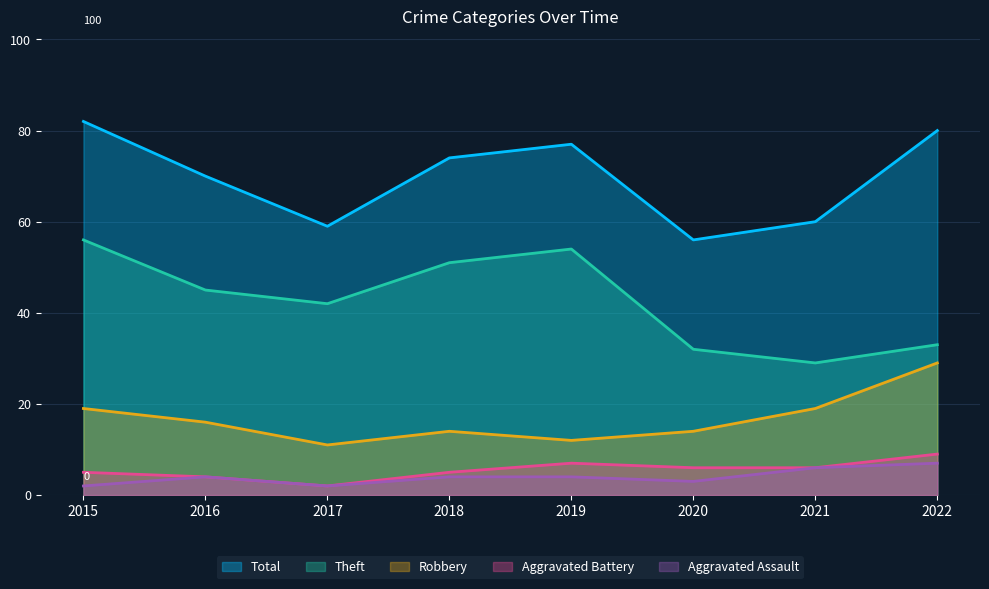

At which label does Aggravated Battery reach its peak?

2022